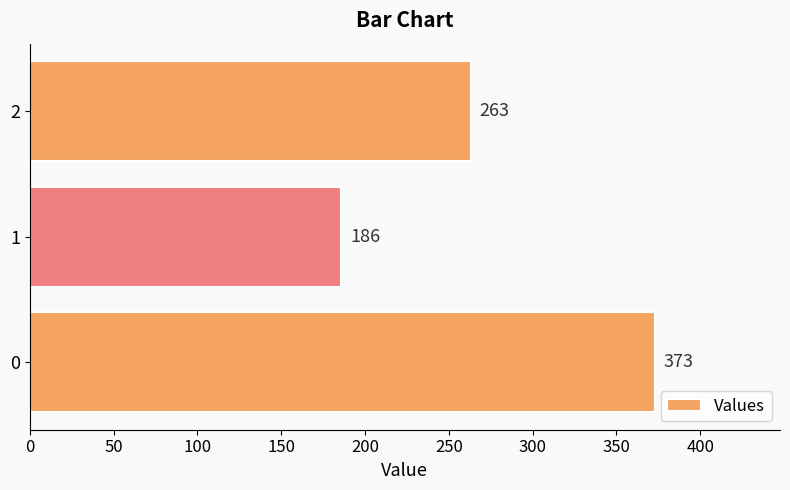

How many values are below 263?

1